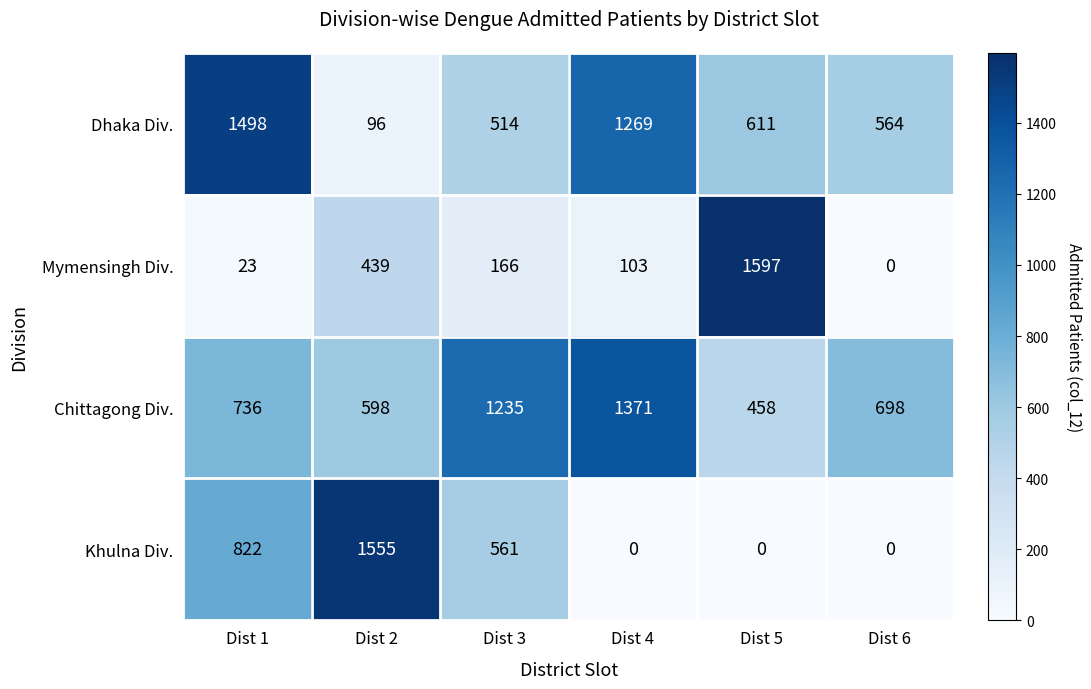

Count the number of data series in this chart.

4